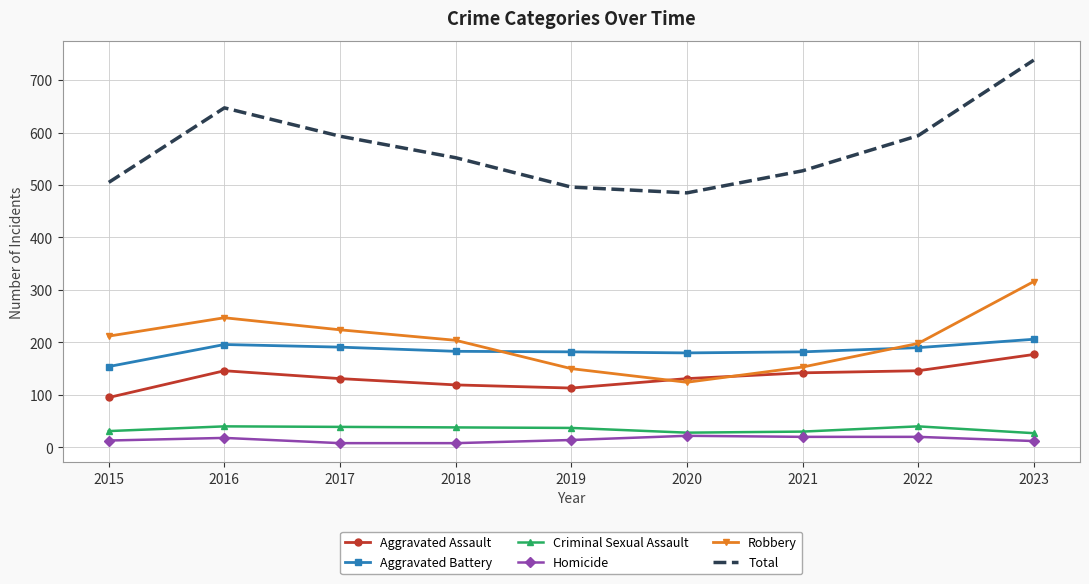

What is the difference between the maximum and second lowest values in the Criminal Sexual Assault series?

12